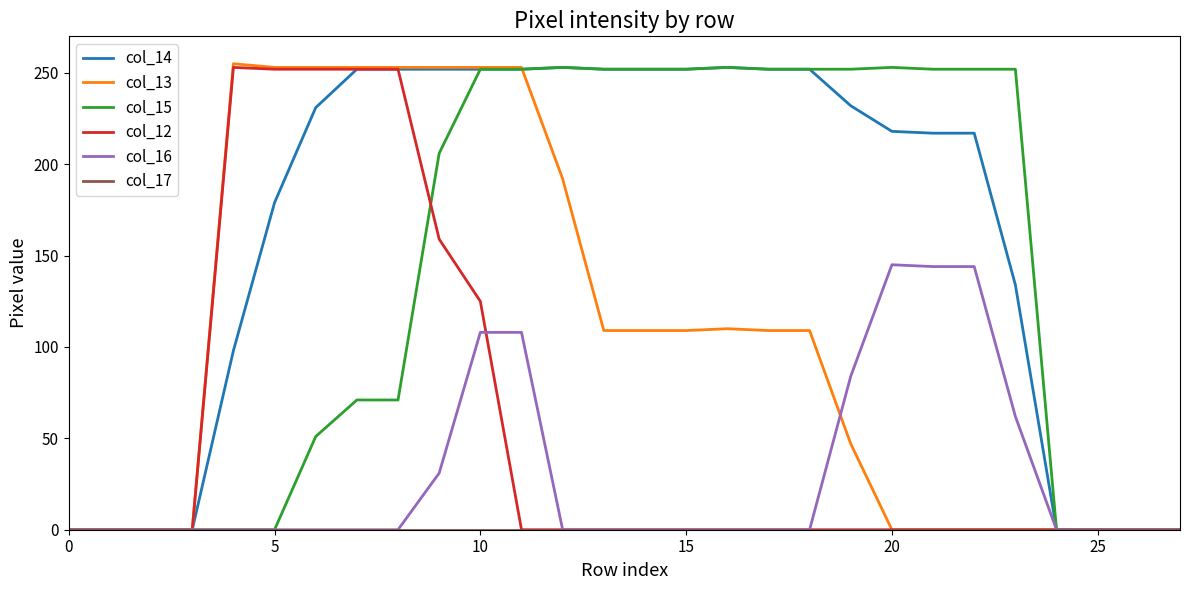

Count the number of categories in the chart.

28